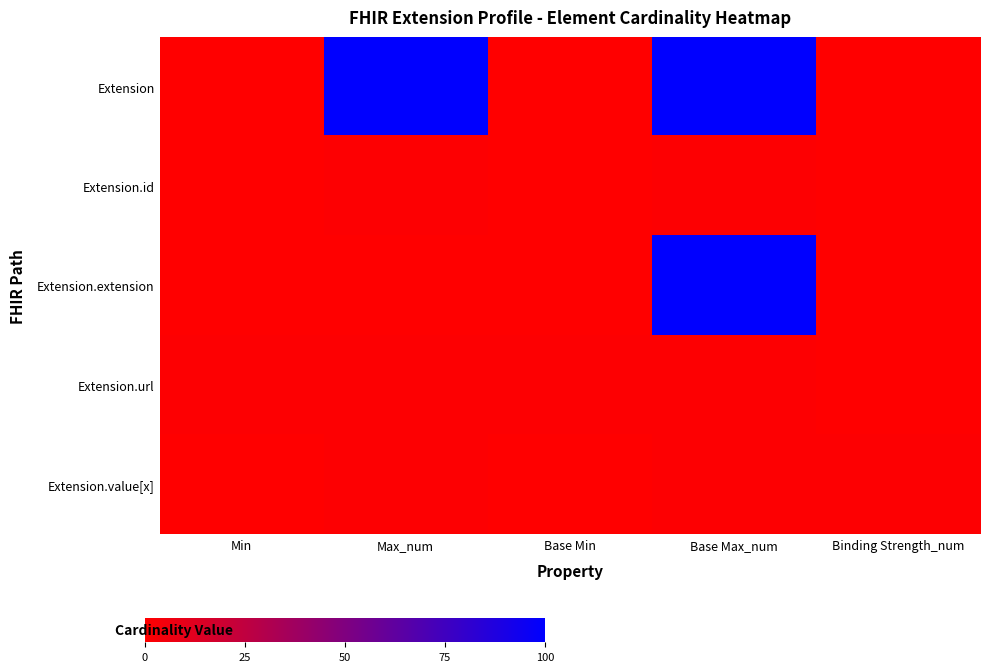

Reading left to right, transcribe all the data shown in this chart.

Extension: Min=0.0	Max_num=100.0	Base Min=0.0	Base Max_num=100.0	Binding Strength_num=0.0
Extension.id: Min=0.0	Max_num=1.0	Base Min=0.0	Base Max_num=1.0	Binding Strength_num=0.0
Extension.extension: Min=0.0	Max_num=0.0	Base Min=0.0	Base Max_num=100.0	Binding Strength_num=0.0
Extension.url: Min=1.0	Max_num=1.0	Base Min=1.0	Base Max_num=1.0	Binding Strength_num=0.0
Extension.value[x]: Min=0.0	Max_num=1.0	Base Min=0.0	Base Max_num=1.0	Binding Strength_num=1.0